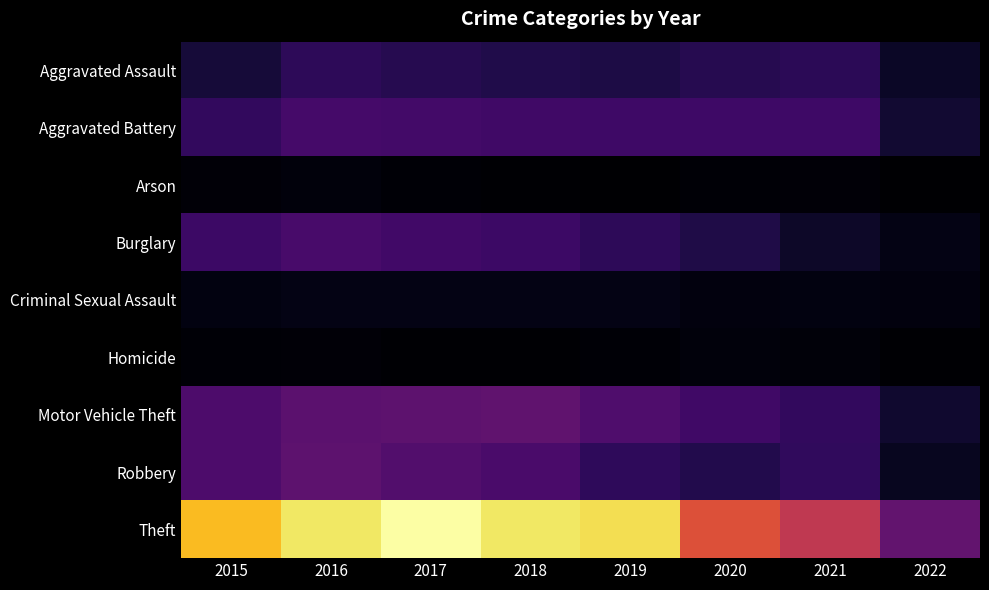

Which label corresponds to the largest value in the chart?

2017